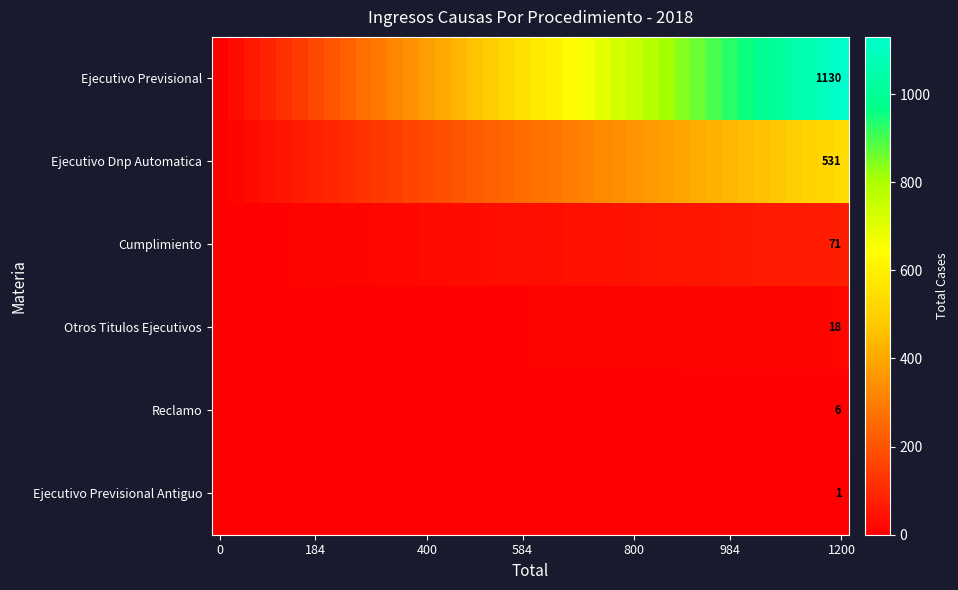

Is it true that Ejecutivo Previsional equals 1130.0 at 1200?

True